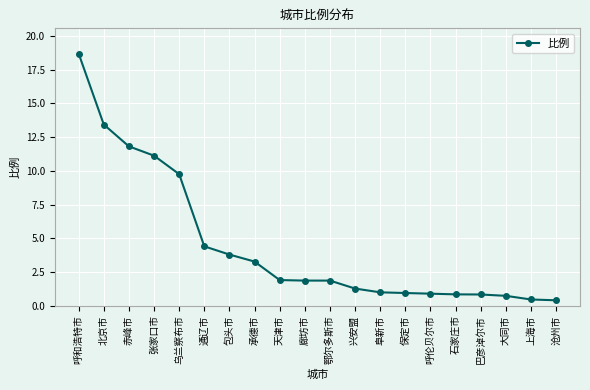

At which label is the value closest to 9?

乌兰察布市